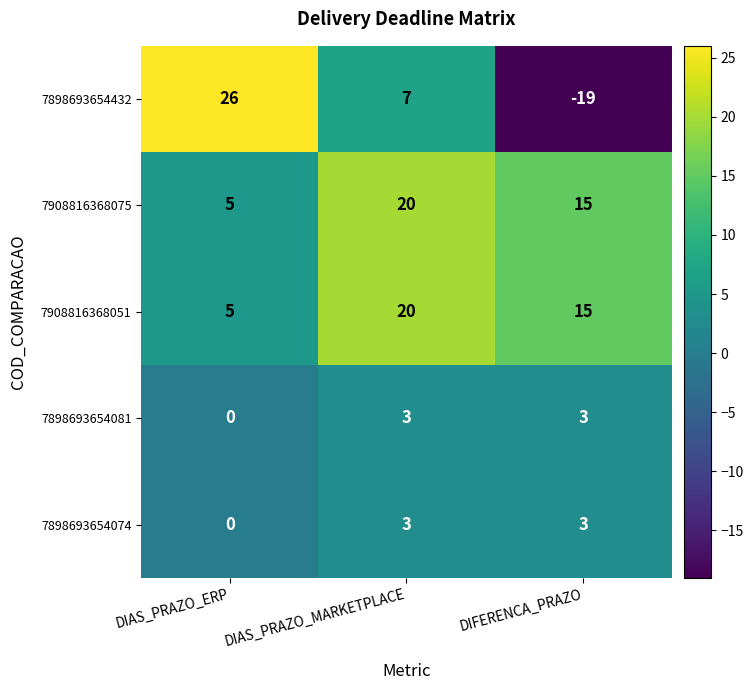

The value of 7908816368075 at DIAS_PRAZO_ERP is 2. True or false?

False